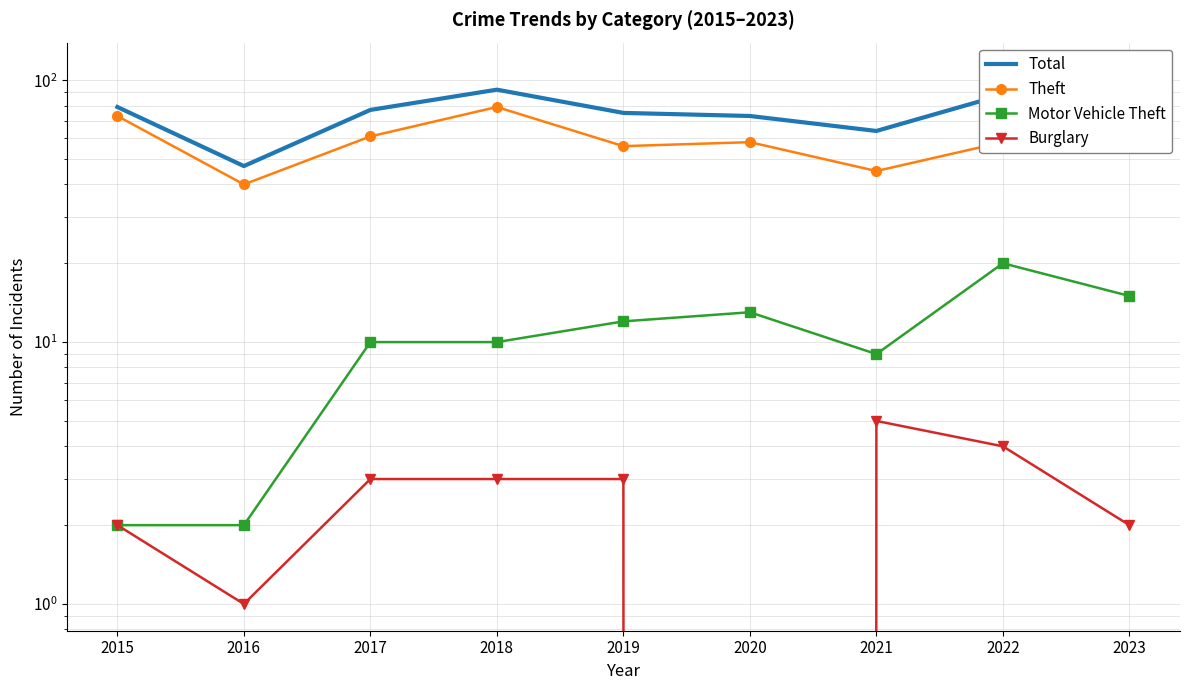

At how many categories does at least one series exceed 93?

1